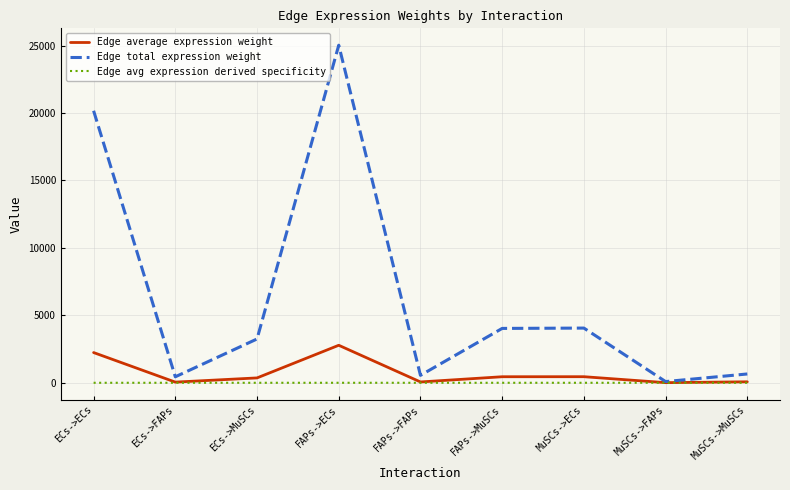

Is the value of Edge average expression weight at ECs->ECs greater than the value of Edge total expression weight at ECs->ECs?

No